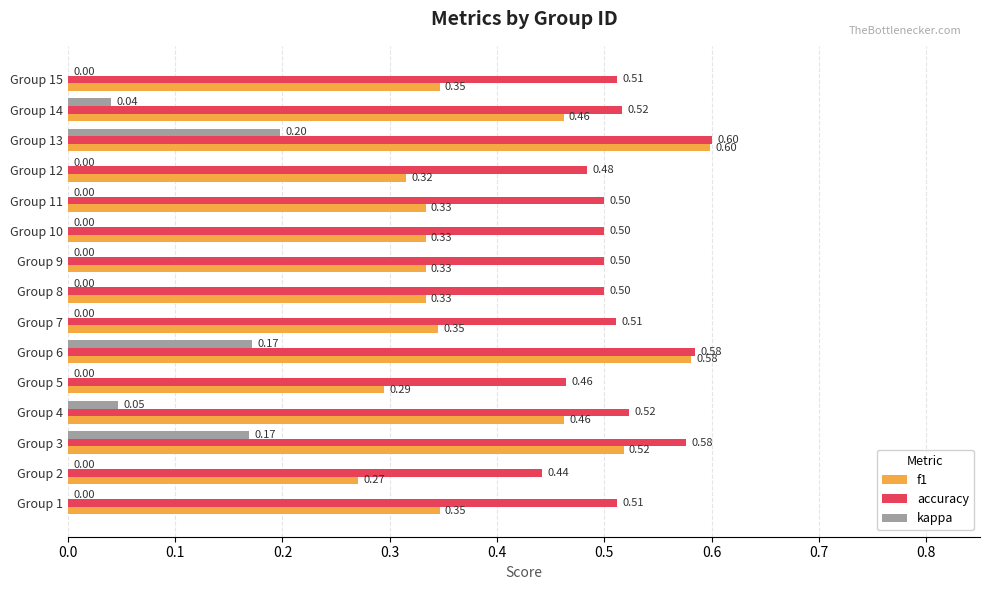

Between Group 4 and Group 12, which series saw the biggest shift?

f1